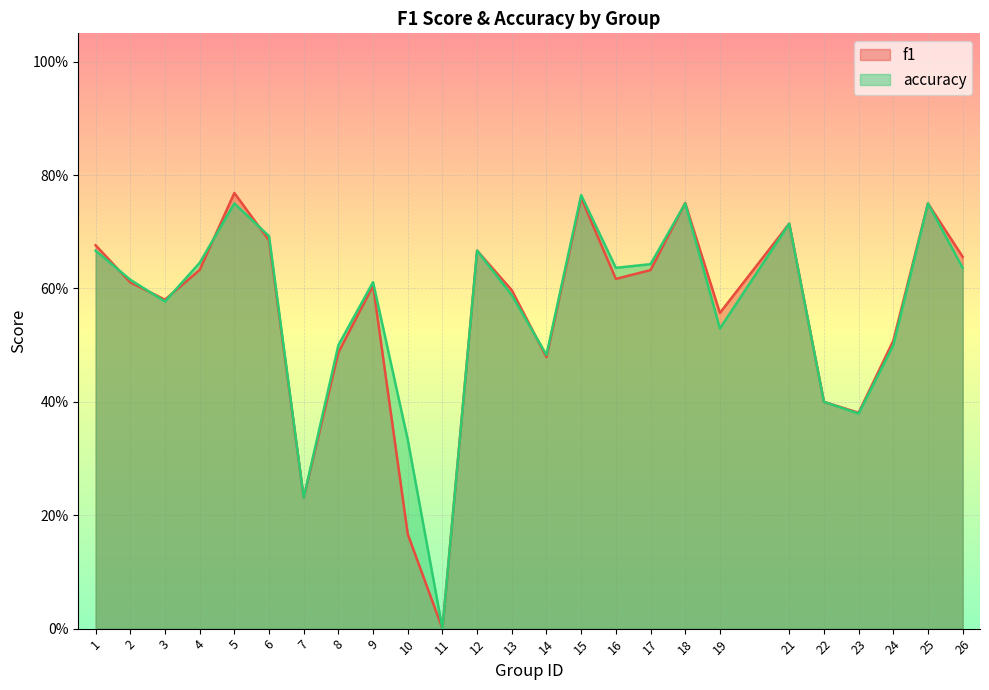

Does the chart display data point markers on the line(s)?

No